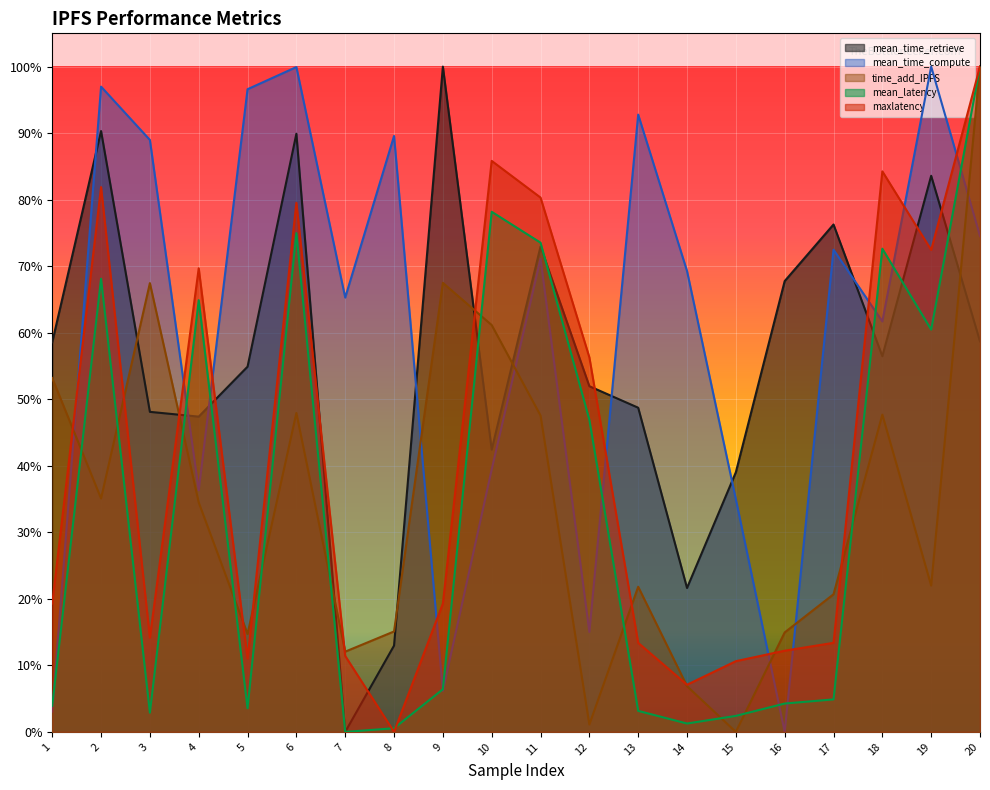

What is the spread (max minus min) of values at 17?

0.7